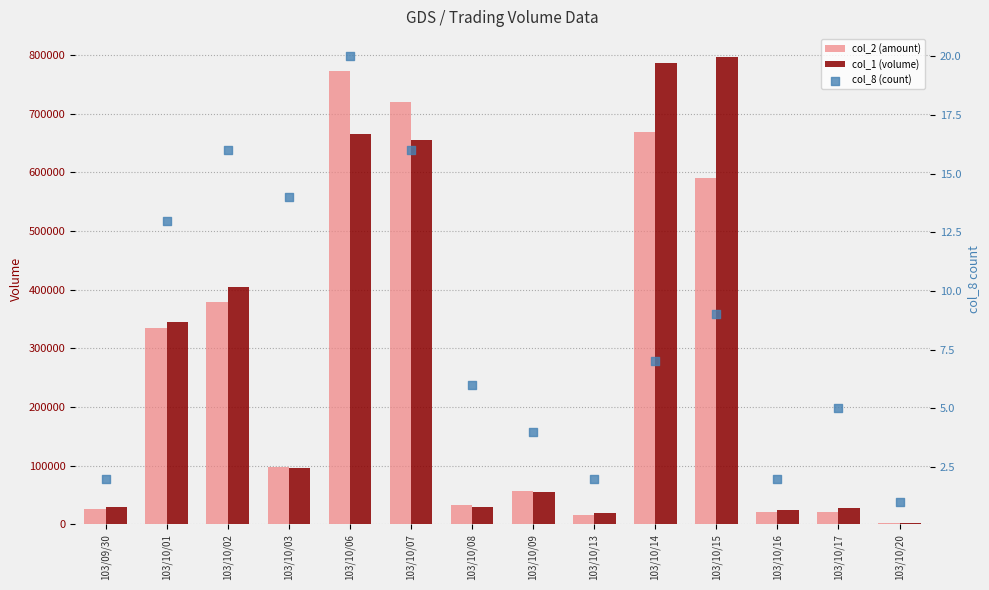

At how many categories does at least one series exceed 615718?

4